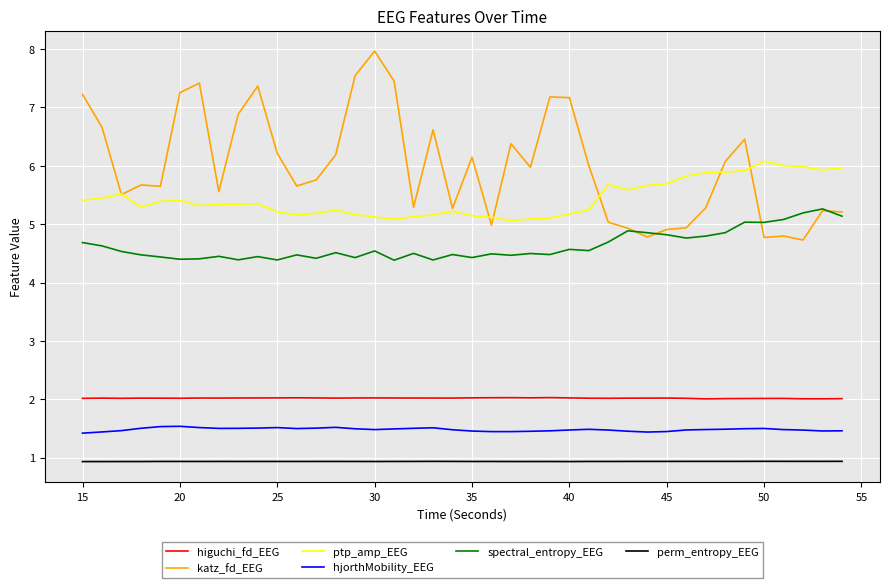

Does the chart have visible grid lines?

Yes